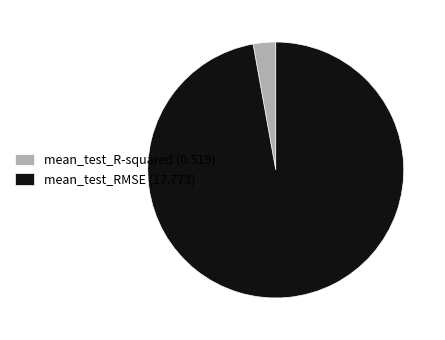

Does mean_test_RMSE (17.773) represent more than half of the total?

Yes